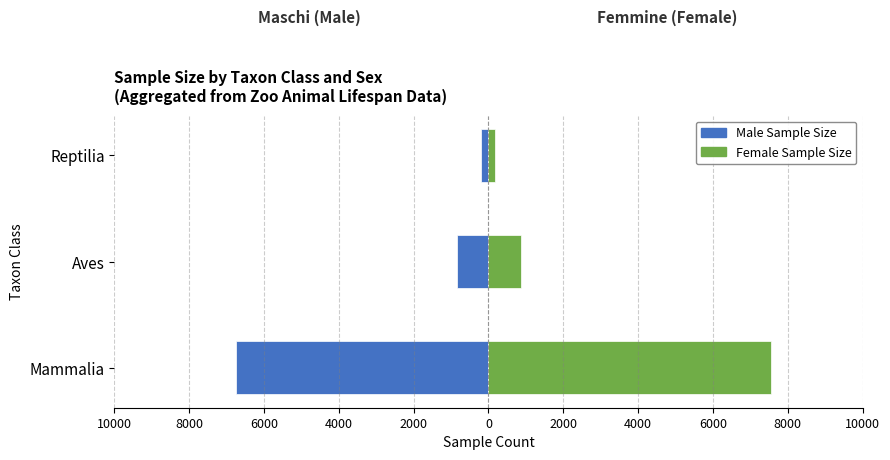

What is the minimum value for Male Sample Size?

-6754